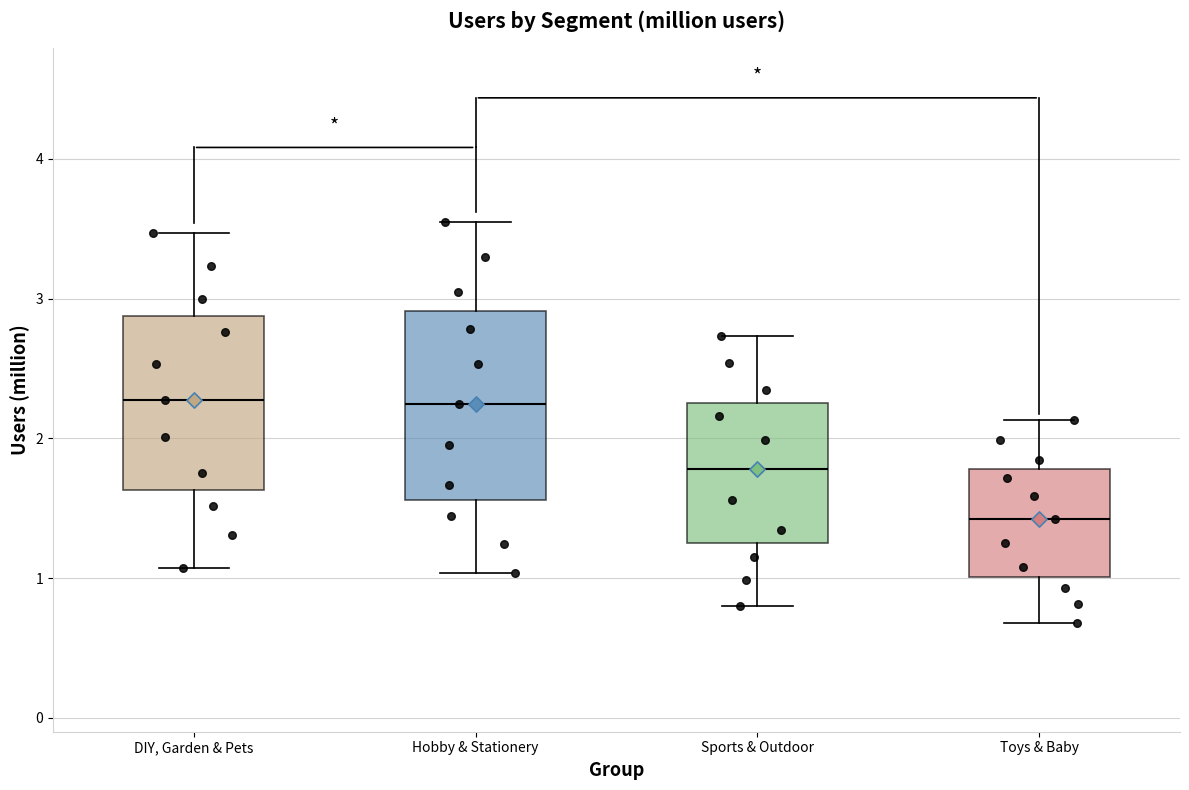

Where does the lower whisker of the box for Hobby & Stationery end on the y-axis? The values are not printed on the chart, so give them approximately, as read against the axis.

1.0